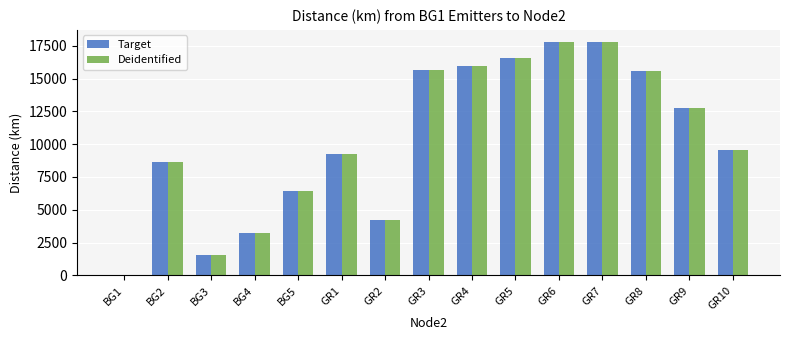

What is the sum of the Deidentified values at GR8 and GR10?

25085.6